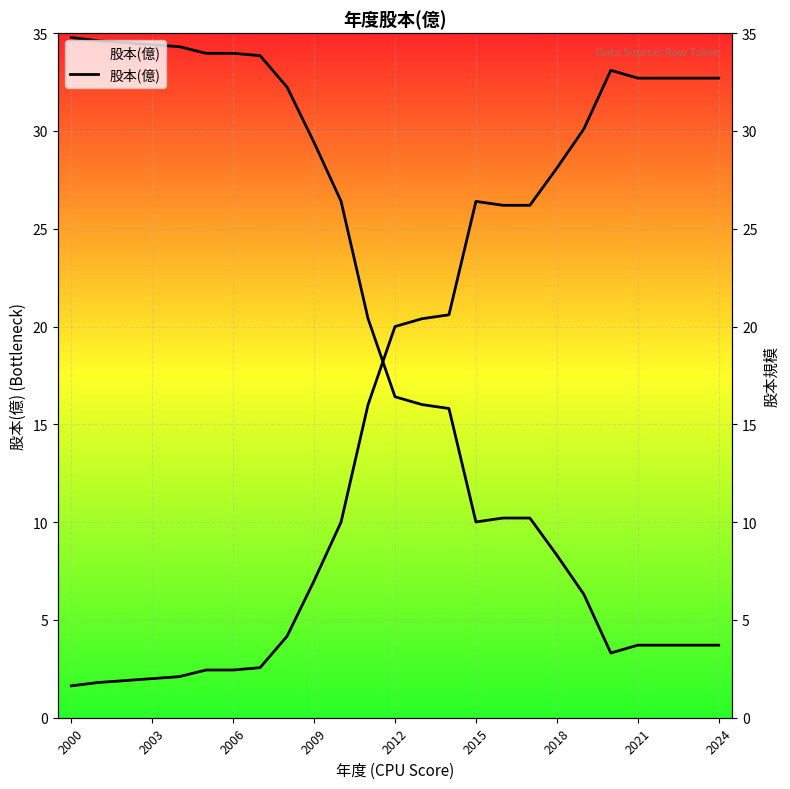

At which category does the data reach its first local peak?

2015